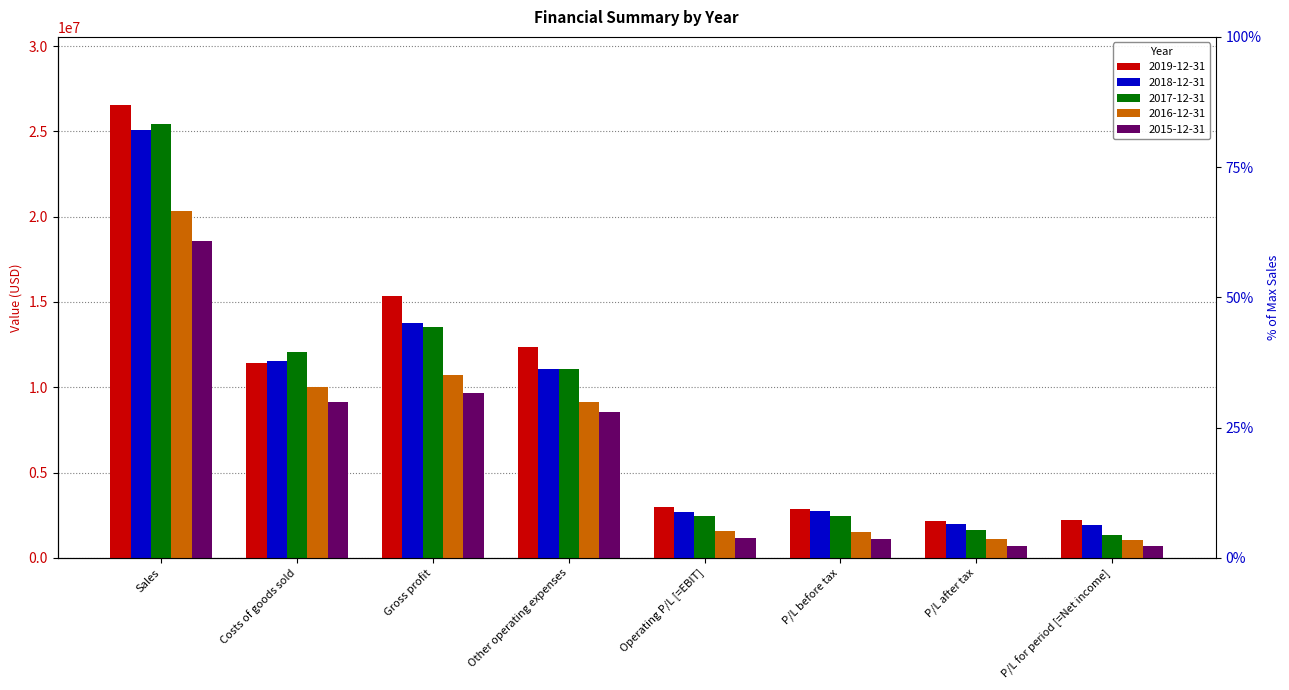

Reading right to left, list all the values displayed in this chart.

2019-12-31: 2217591.3	2153557.5	2873656.8	3002847.8	12368632.4	15371480.2	11415989.3	26557172.5
2018-12-31: 1947646.0	1956806.0	2722811.4	2699911.4	11062995.6	13762906.9	11522140.8	25092687.6
2017-12-31: 1315631.6	1623851.6	2424983.7	2478952.2	11074332.3	13553284.5	12048163.5	25446738.4
2016-12-31: 1073073.4	1074127.5	1522119.8	1567446.0	9124285.8	10691731.8	10033973.7	20334634.6
2015-12-31: 690235.8	696768.0	1073458.1	1138780.1	8550649.3	9689429.4	9134192.5	18588462.7